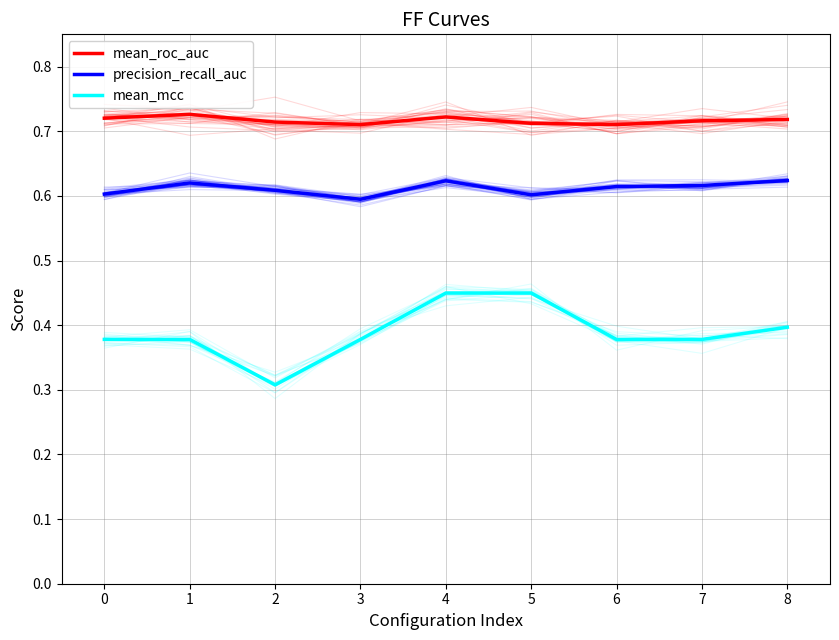

What is the minimum value for mean_roc_auc?

0.7